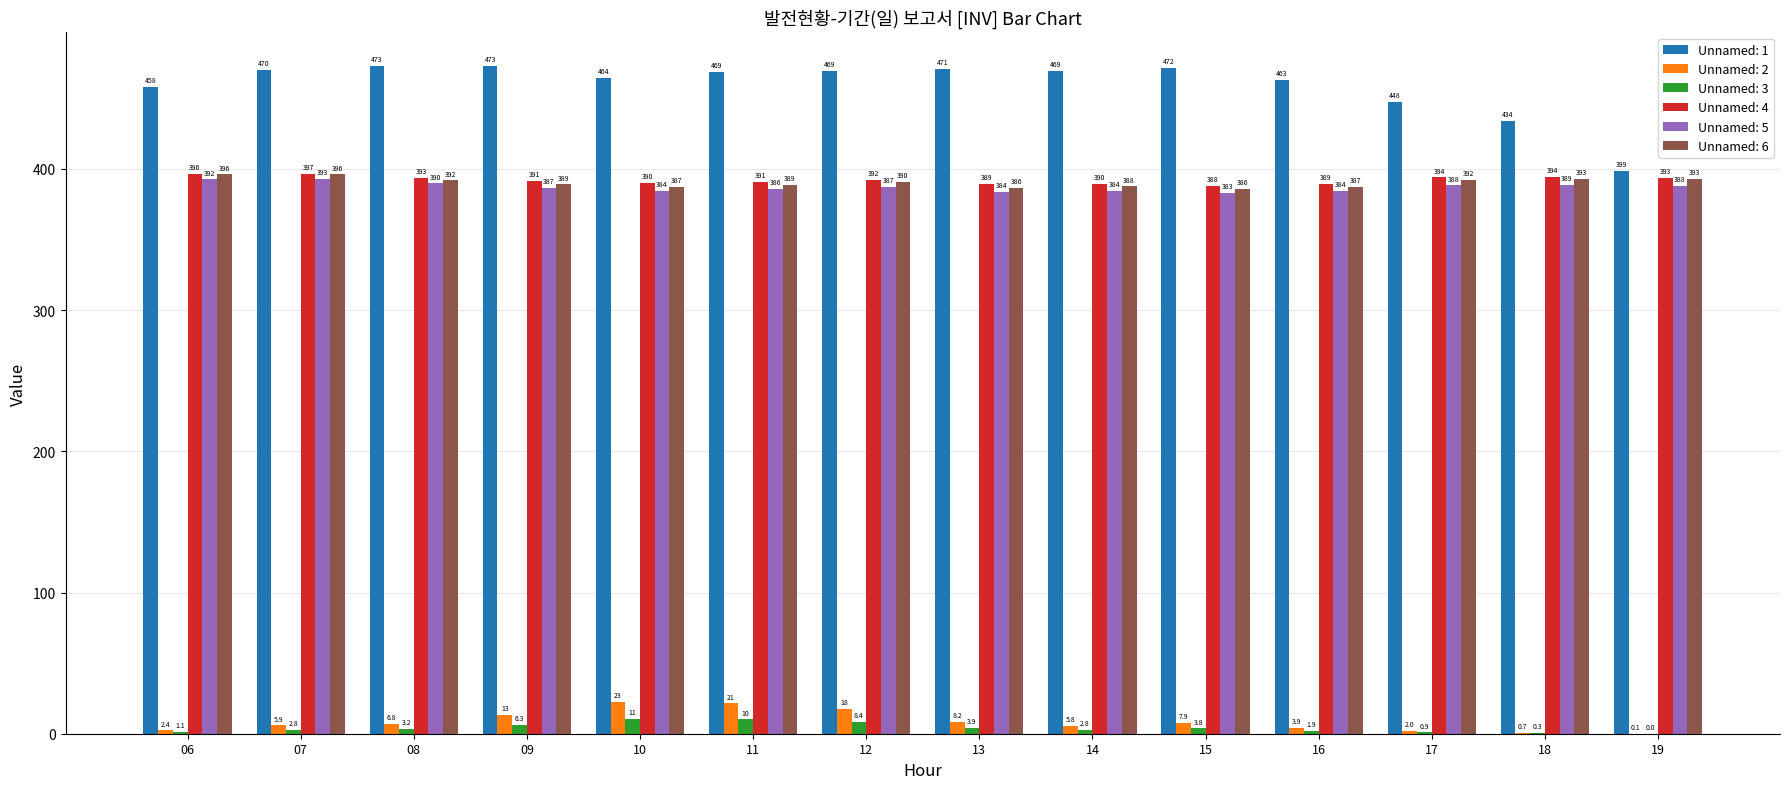

At which label does Unnamed: 3 first exceed 3?

08